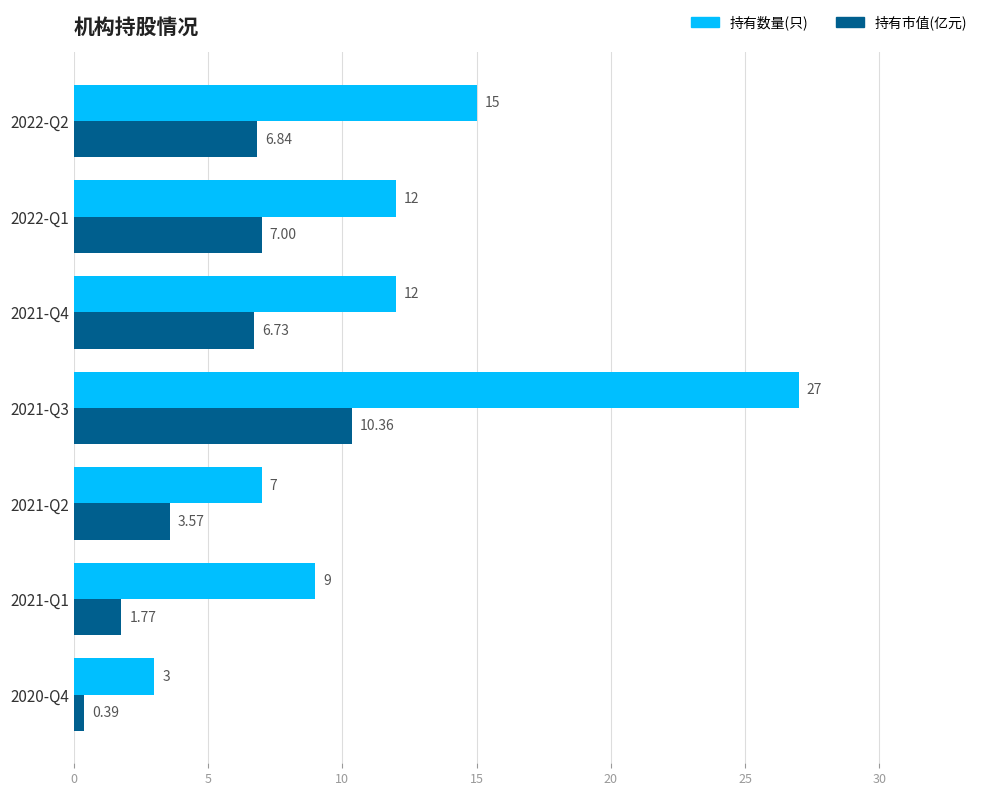

What is the difference between the 持有数量(只) values at 2021-Q4 and 2021-Q1?

3.0